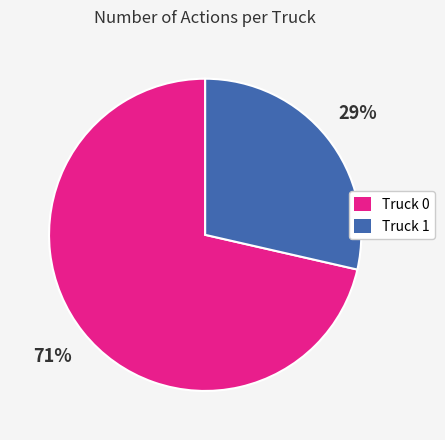

What is the largest slice in the pie chart?

Truck 0